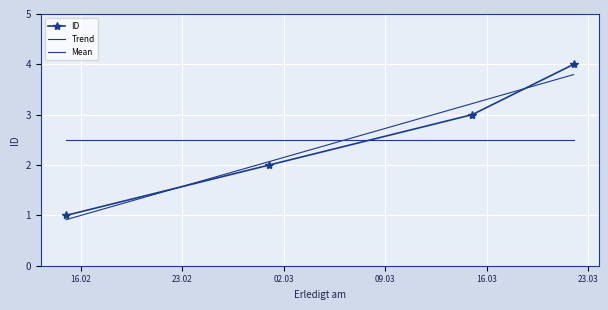

What position from the left is 2021-02-15?

1